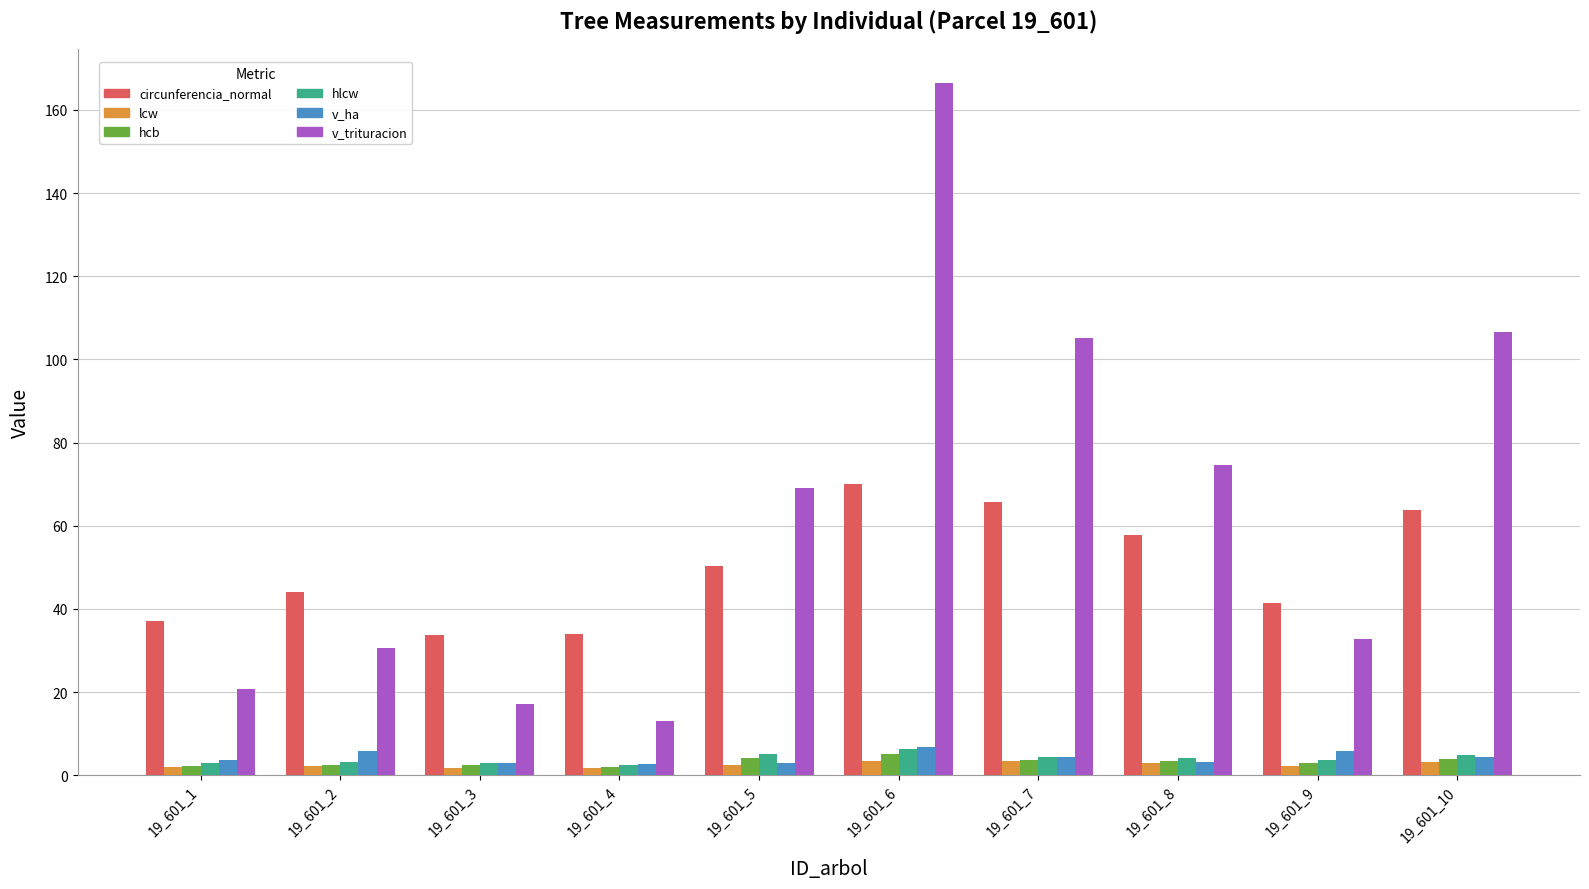

What is the sum of the v_ha values at 19_601_7 and 19_601_4?

6.9